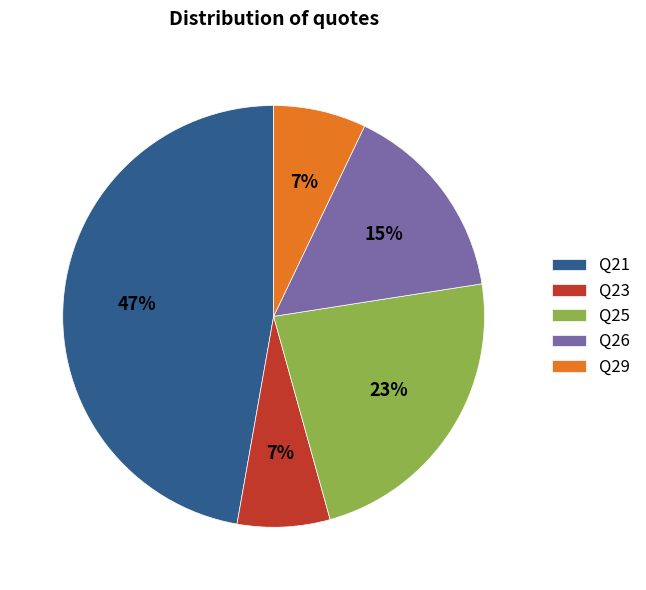

To the nearest percent, what is the difference between the Q23 and Q21 slice percentages?

40%